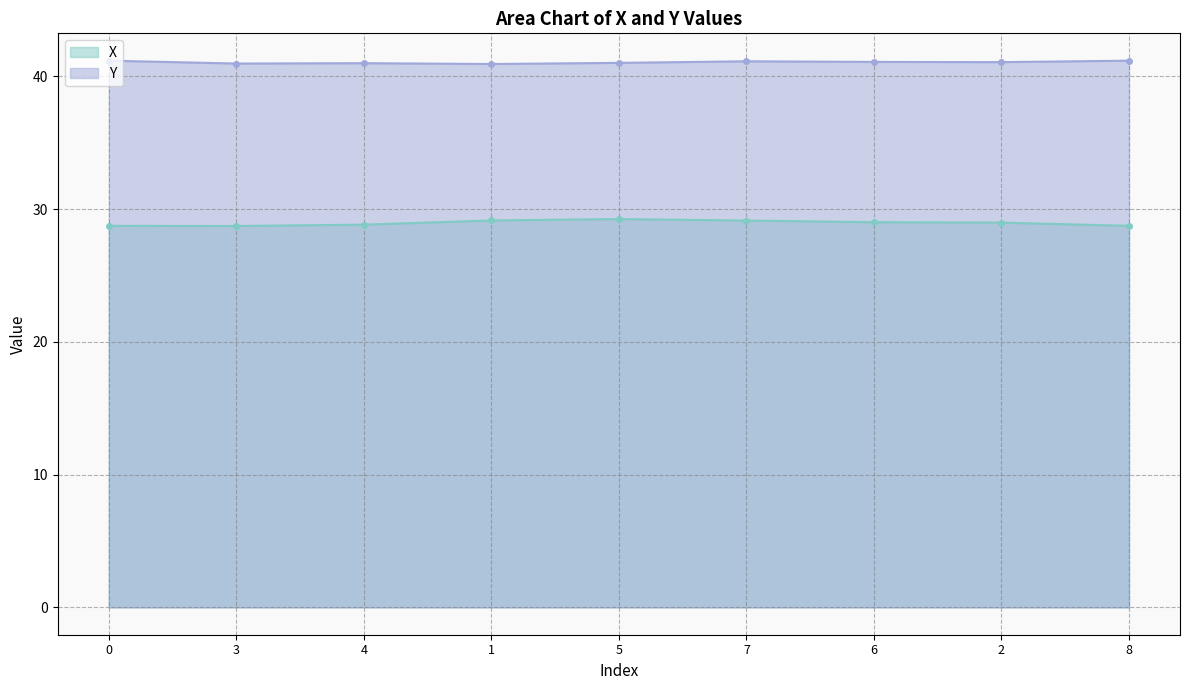

The X series shows 40.9 at 7. True or false?

False